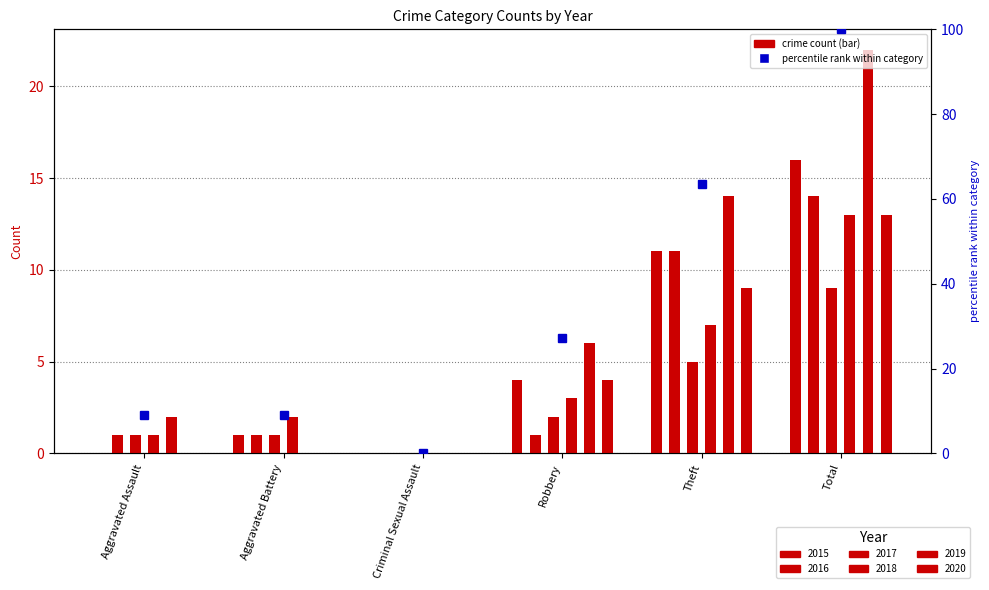

What is the difference between the highest and lowest values at Aggravated Assault?

2